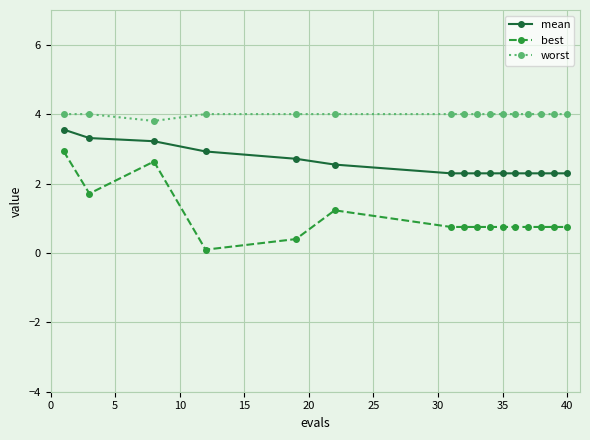

Rank the series by their maximum value, from highest to lowest.

worst, mean, best